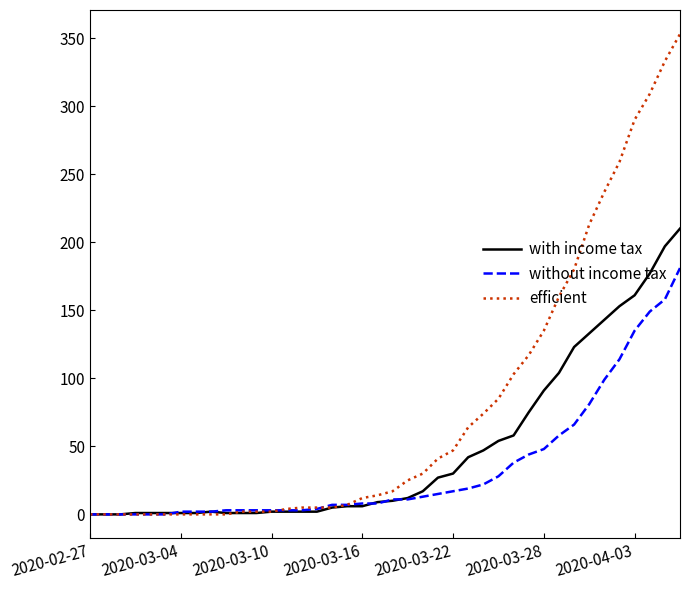

List the series in order of their peak value, lowest first.

without income tax, with income tax, efficient